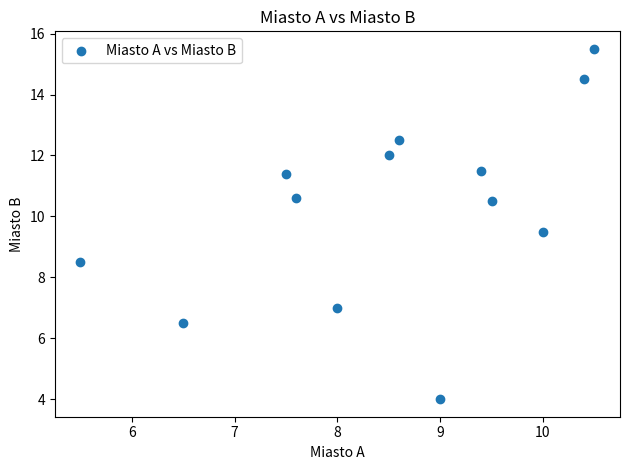

What is the range of Y values (max minus min)?

11.5